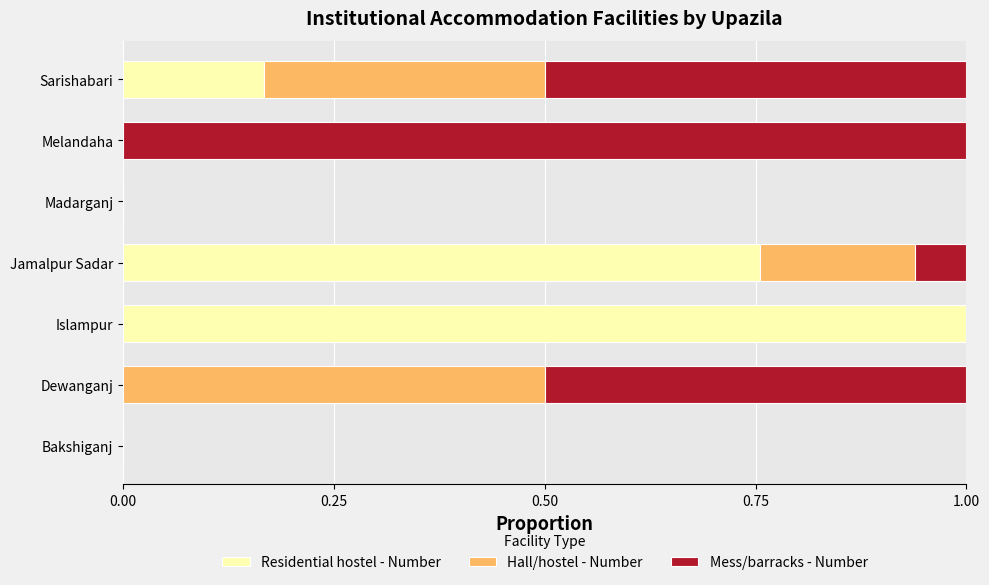

What are all the series names shown in the legend?

Residential hostel - Number, Hall/hostel - Number, Mess/barracks - Number